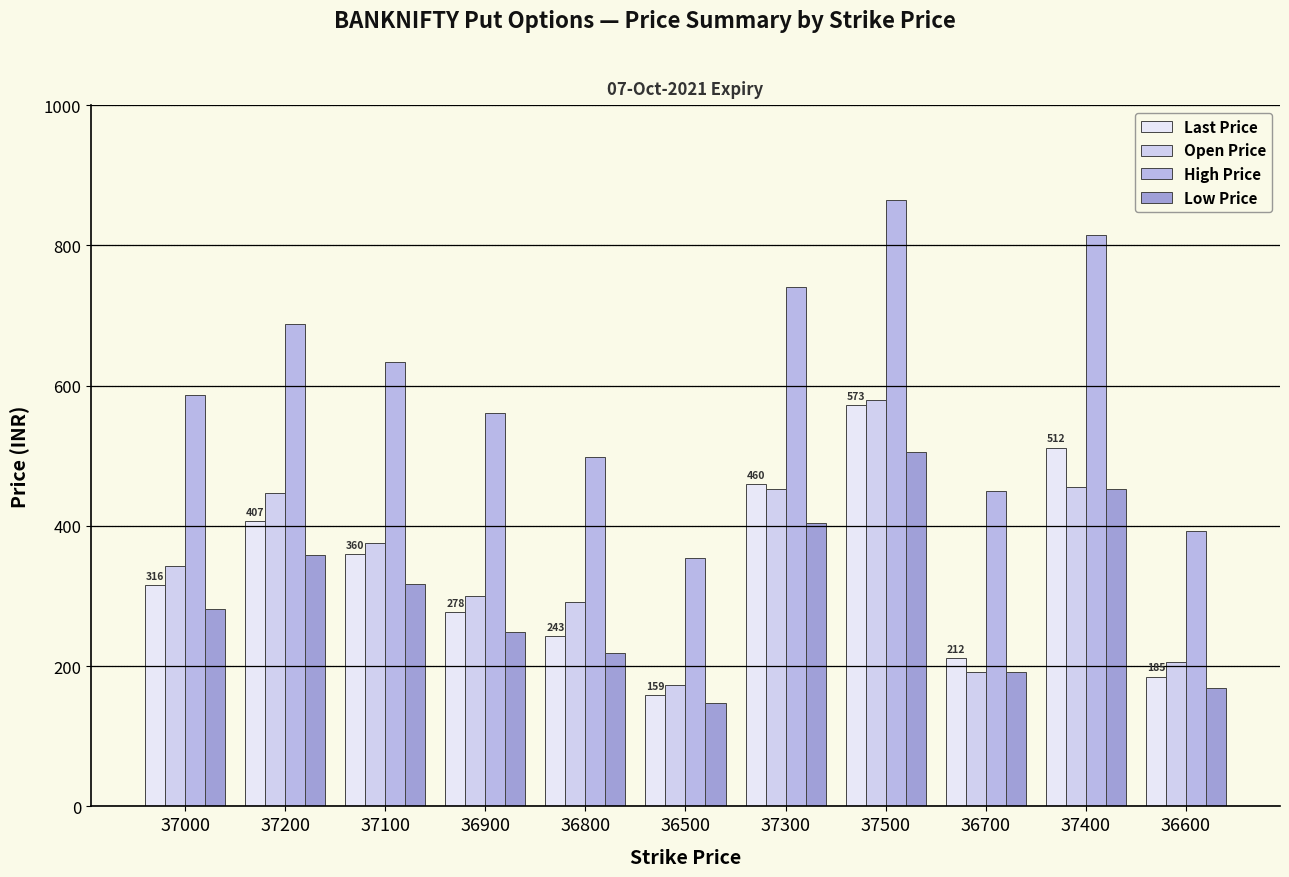

Reading left to right, transcribe all the data shown in this chart.

Last Price: 315.8	406.8	359.6	277.6	242.6	159.3	460.0	572.8	211.8	511.6	185.0
Open Price: 343.2	446.4	376.2	300.0	291.4	172.5	453.0	580.0	192.0	455.0	206.6
High Price: 587.2	688.4	634.0	561.5	498.6	354.8	741.1	864.1	449.8	815.0	392.8
Low Price: 281.6	358.9	317.1	248.5	218.4	147.2	403.4	505.1	191.5	453.0	168.2